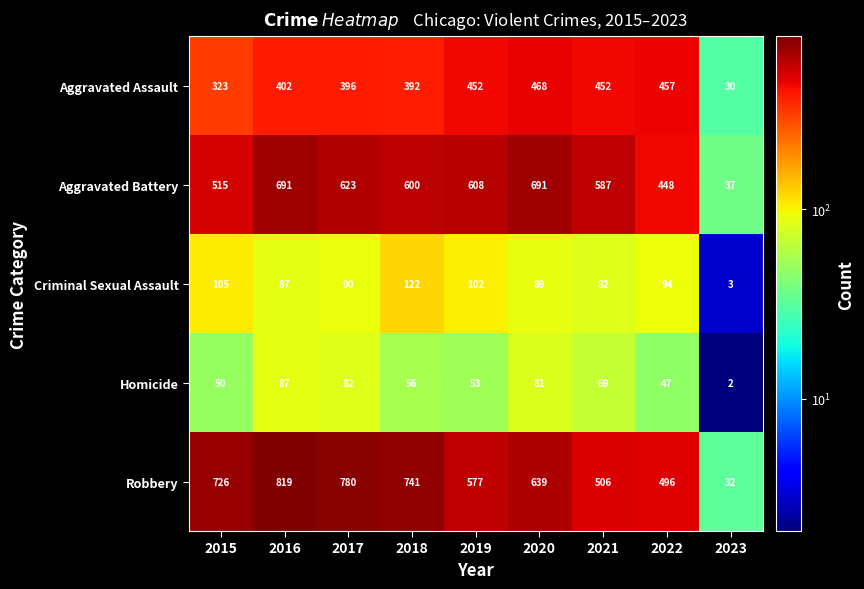

Which series has the largest range (max minus min)?

Robbery